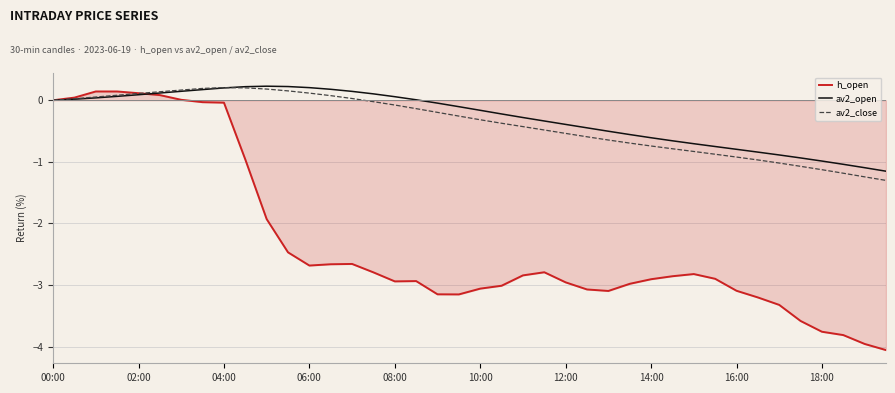

How many lines are shown in the chart?

3